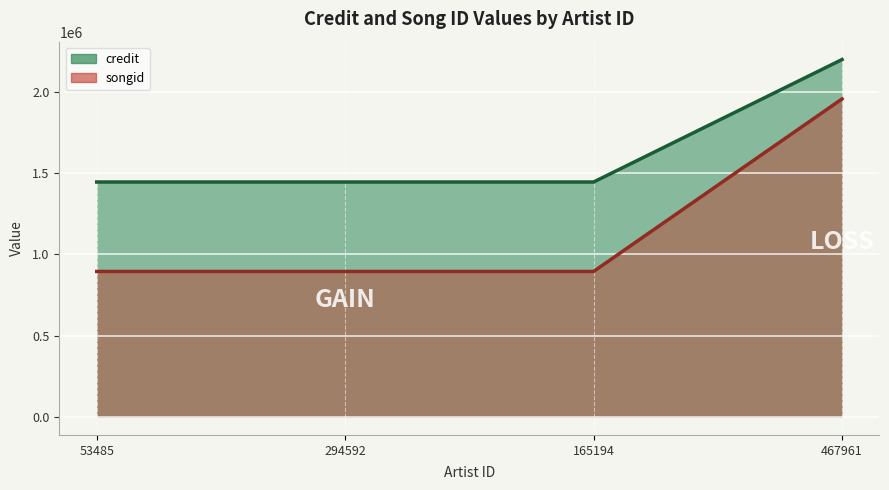

What is the sum of the credit values at 294592 and 53485?

2890584